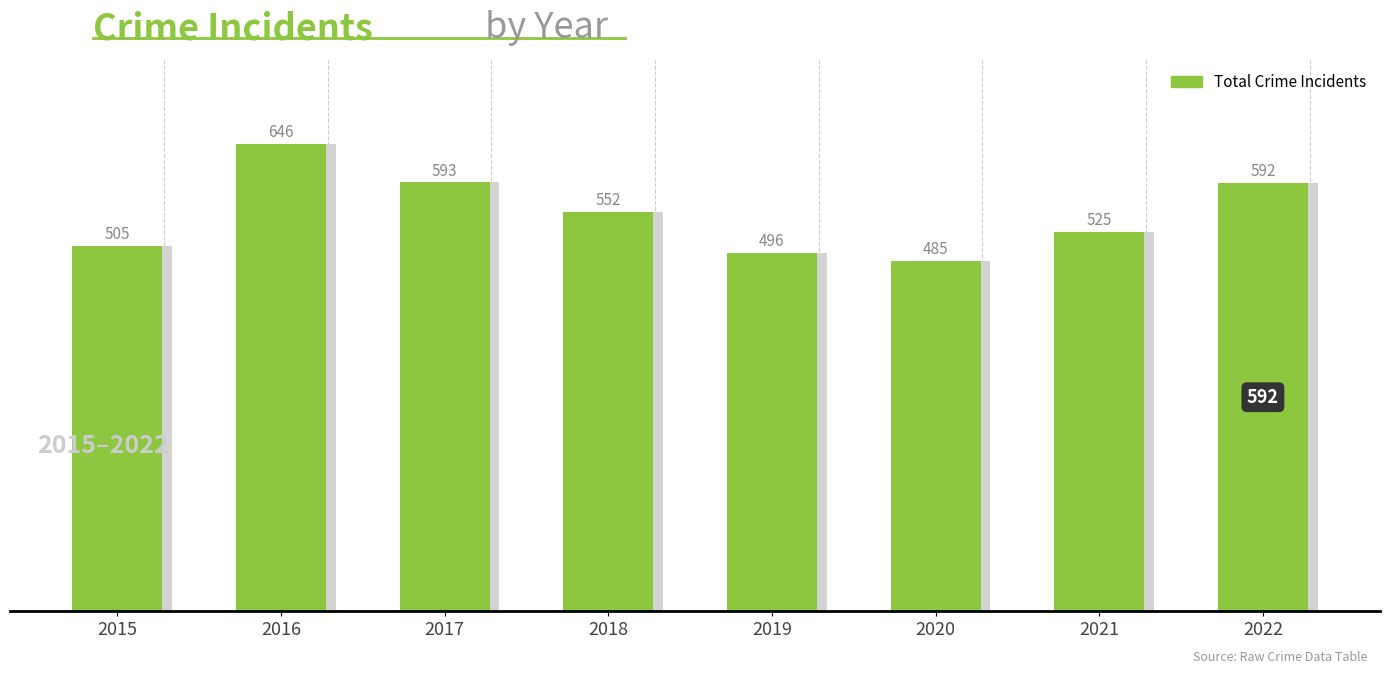

The chart shows a value of 225 at 2022. True or false?

False